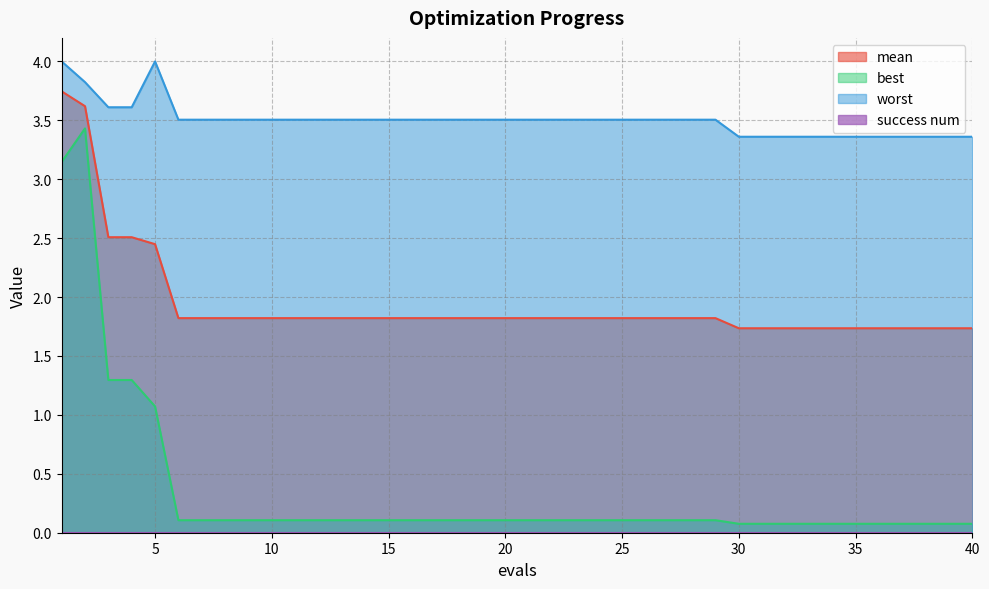

Where is best nearest to the value 1?

5